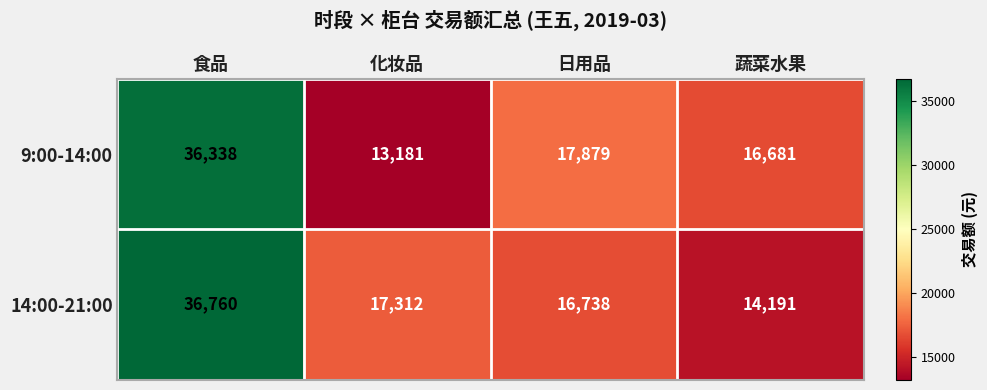

Where does the 9:00-14:00 series first go above 17879?

食品